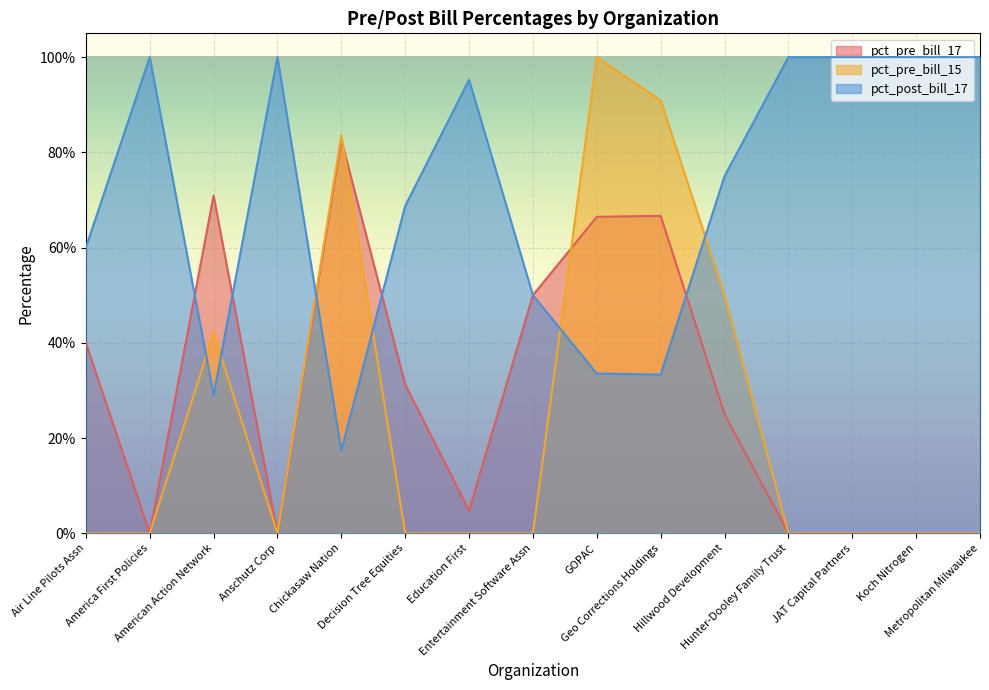

Reading left to right, extract all data points from this chart.

pct_pre_bill_17: 0.4	0.0	0.7	0.0	0.8	0.3	0.0	0.5	0.7	0.7	0.2	0.0	0.0	0.0	0.0
pct_pre_bill_15: 0.0	0.0	0.4	0.0	0.8	0.0	0.0	0.0	1.0	0.9	0.5	0.0	0.0	0.0	0.0
pct_post_bill_17: 0.6	1.0	0.3	1.0	0.2	0.7	1.0	0.5	0.3	0.3	0.8	1.0	1.0	1.0	1.0